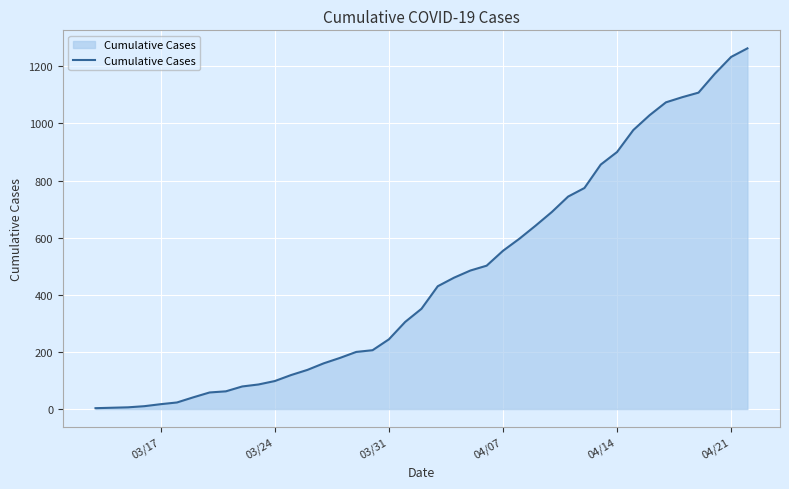

What is the difference between the maximum and minimum values?

1260